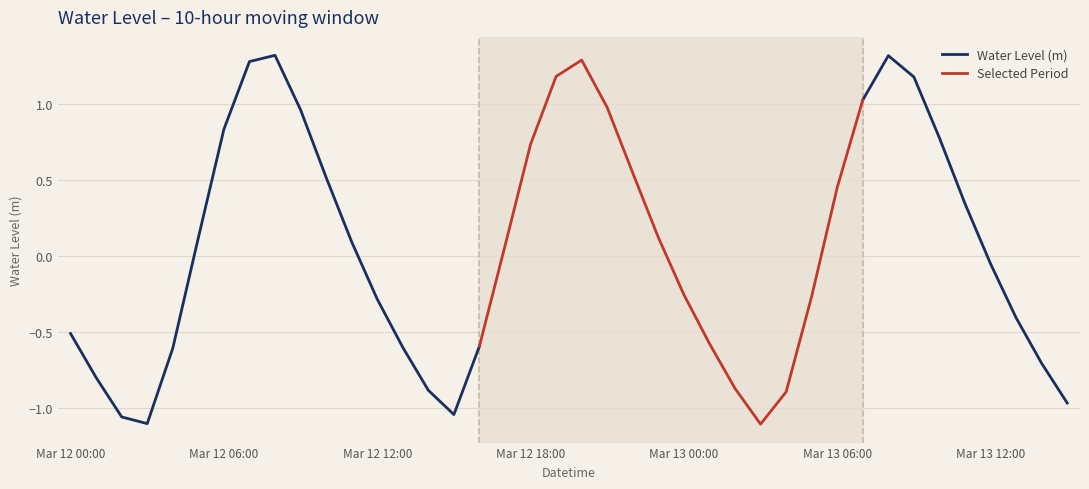

What is the sum of all values?

1.5